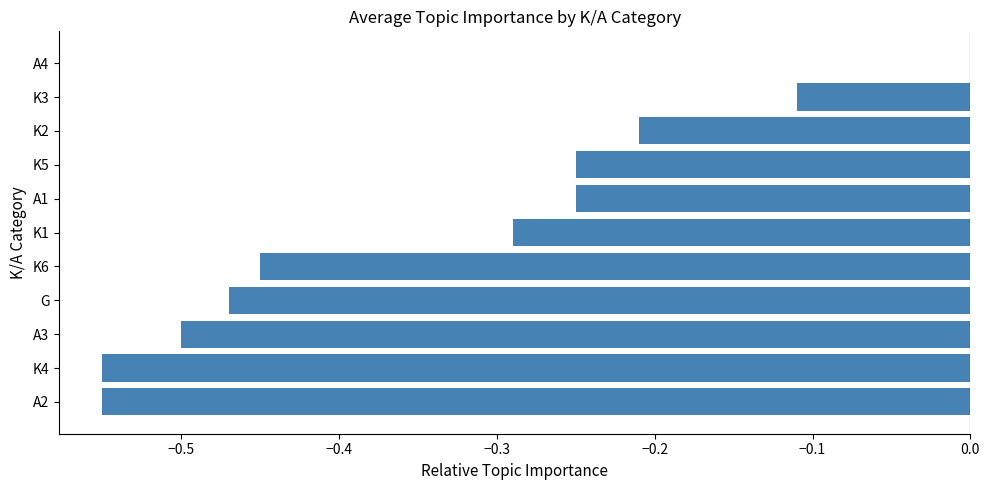

What is the sum of all values?

-3.6